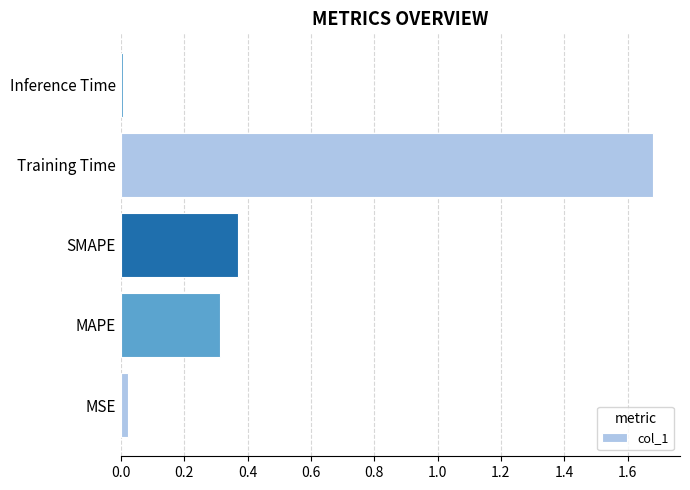

Which category has the highest value across all series?

Training Time